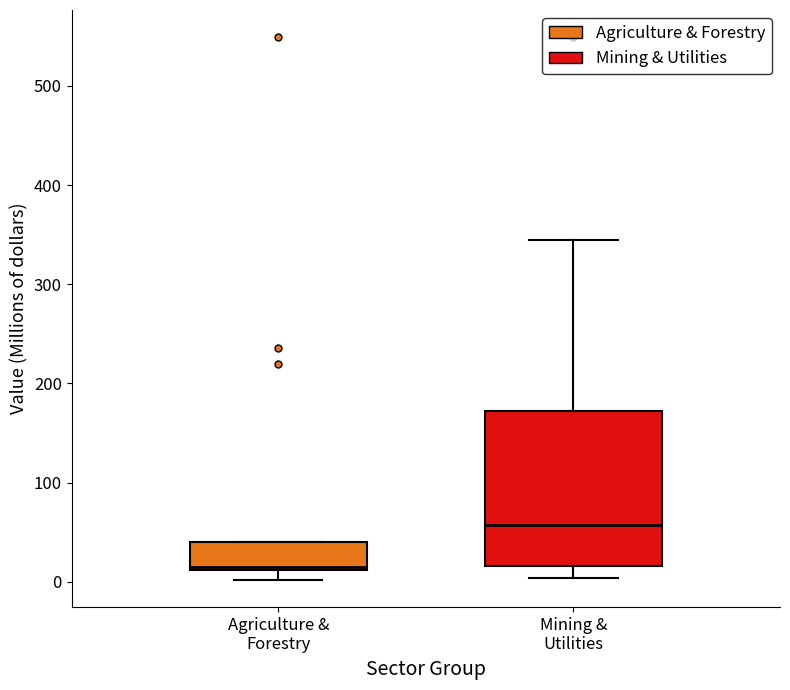

Which box is the tallest, from its lower edge to its upper edge?

Mining & Utilities